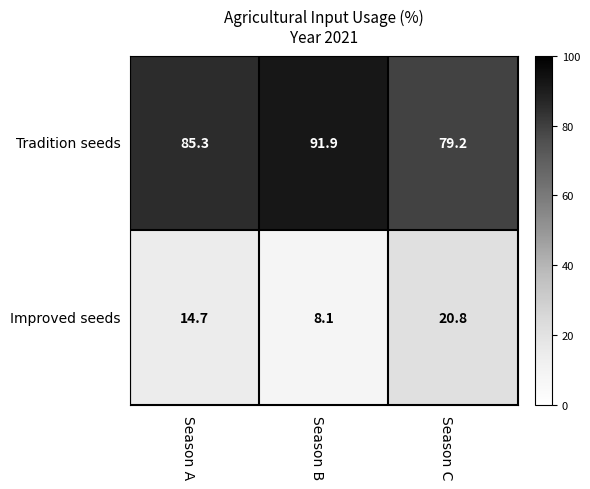

Where does the Improved seeds series first go above 14?

Season A